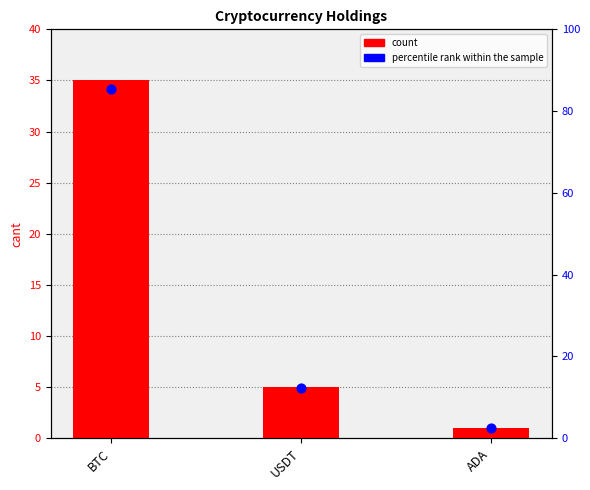

What is the total value across all series at ADA?

3.4